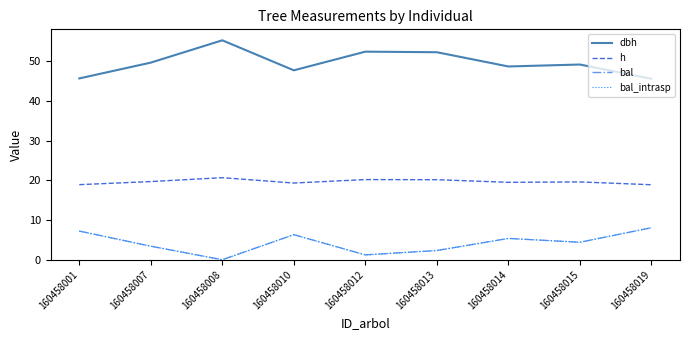

Does the chart have visible grid lines?

No